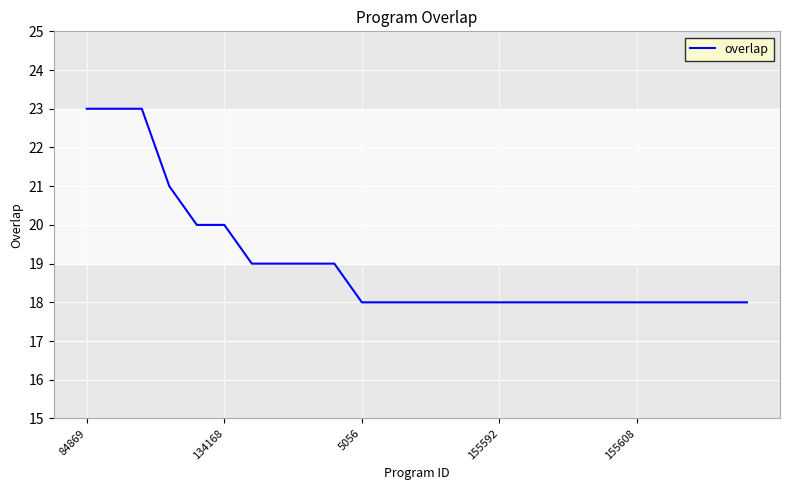

What is the smallest value displayed?

18